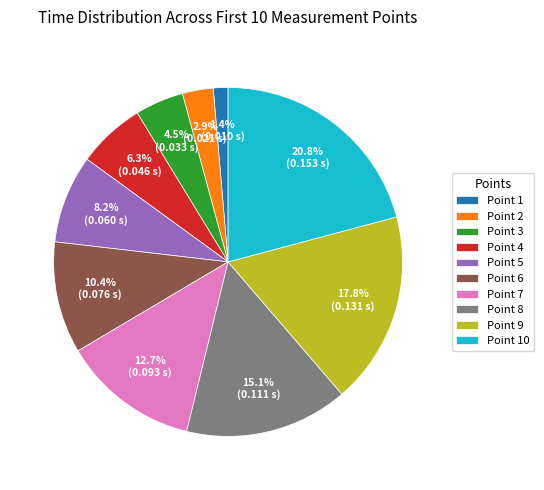

The Point 7 slice represents 19% of the pie. True or false?

False